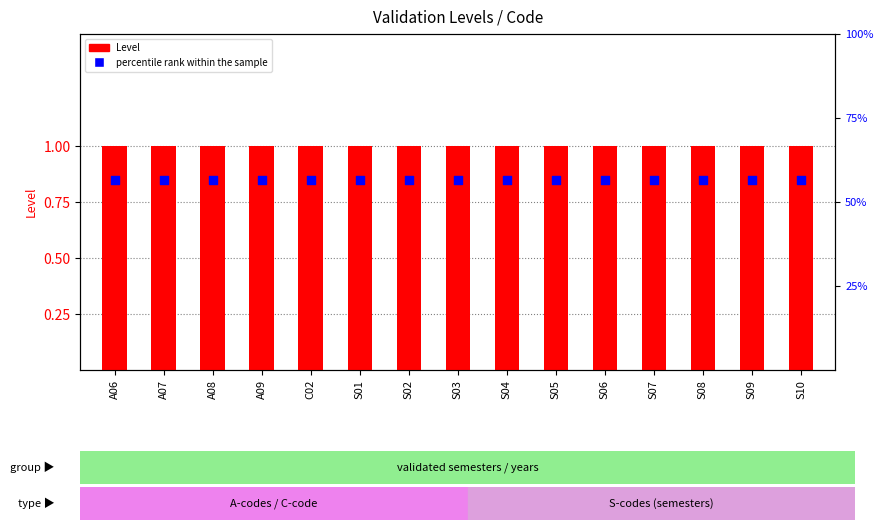

Which series has the widest spread of Y values?

Level